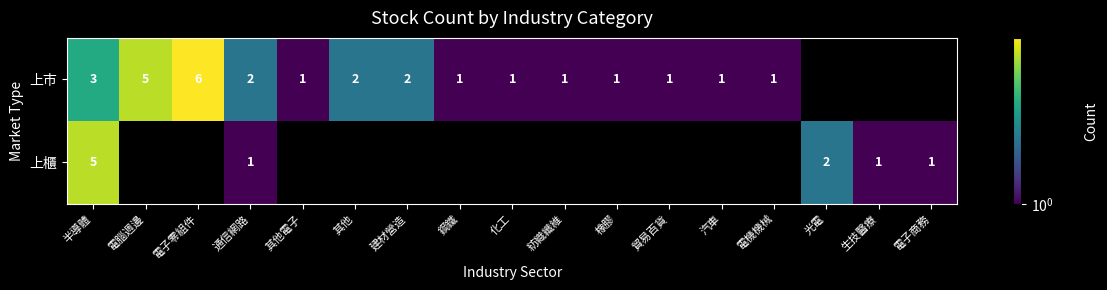

Is the value of 上市 at 橡膠 greater than the value of 上櫃 at 半導體?

No